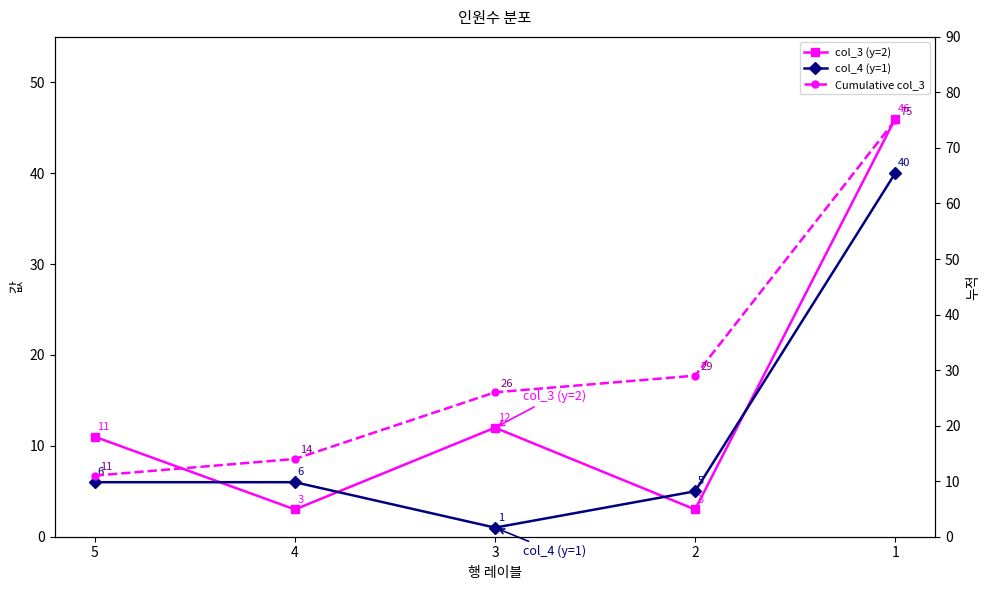

How many values in the col_4 (y=1) series are below 6?

2